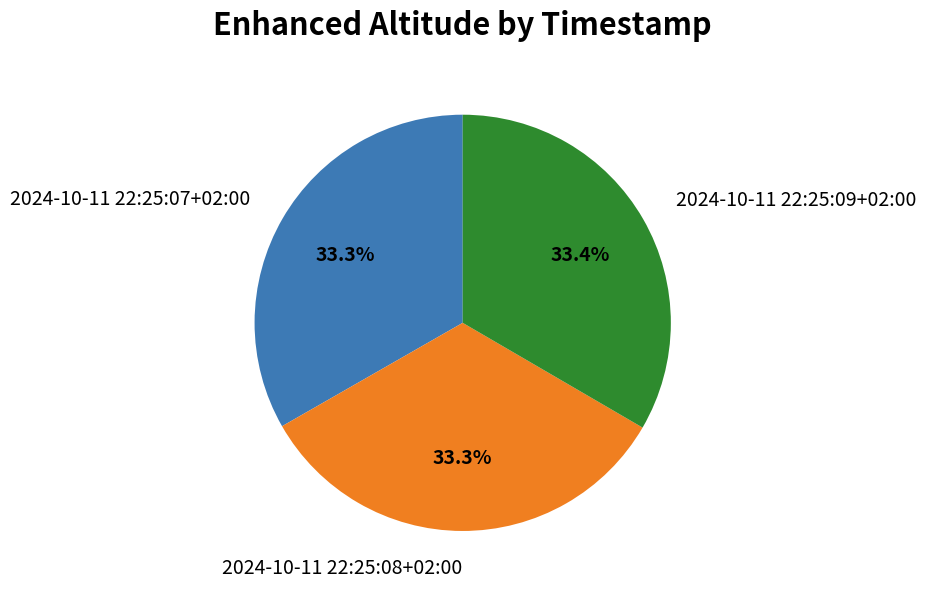

Is there any slice that represents more than half of the pie?

No